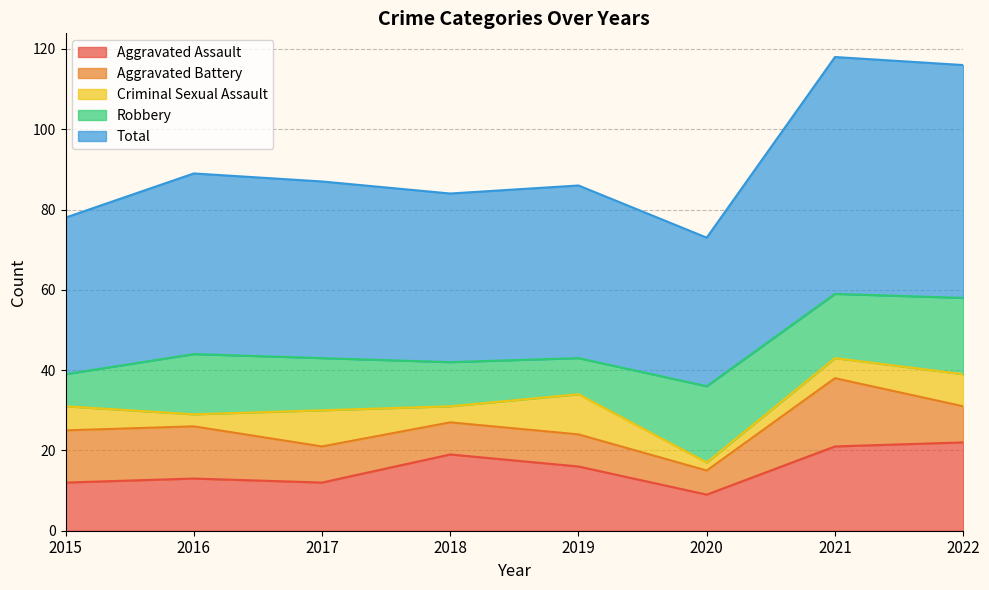

How many interior local valleys does the Aggravated Battery series have?

1